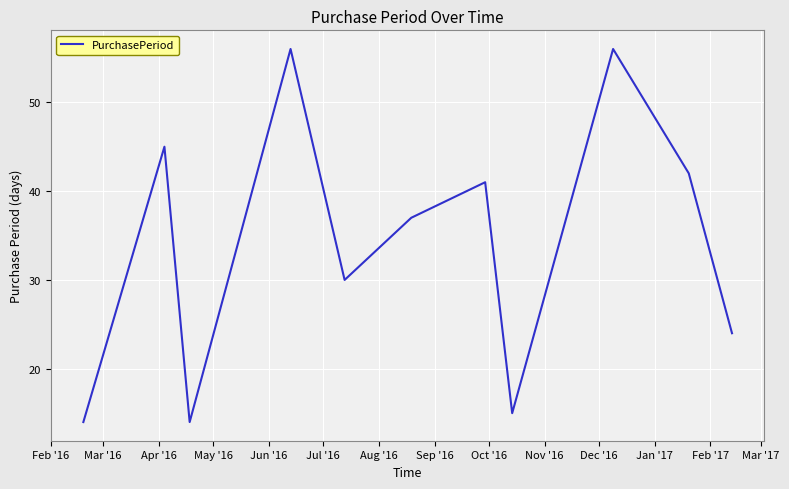

What is the difference between the maximum and minimum values?

42